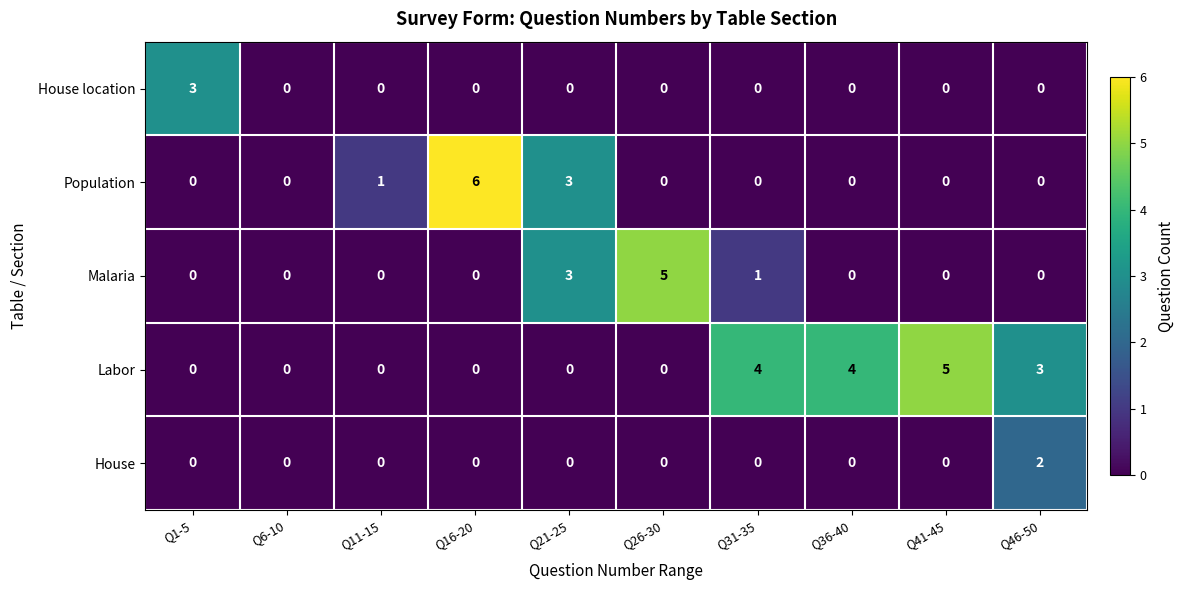

Where is Labor nearest to the value 2?

Q46-50